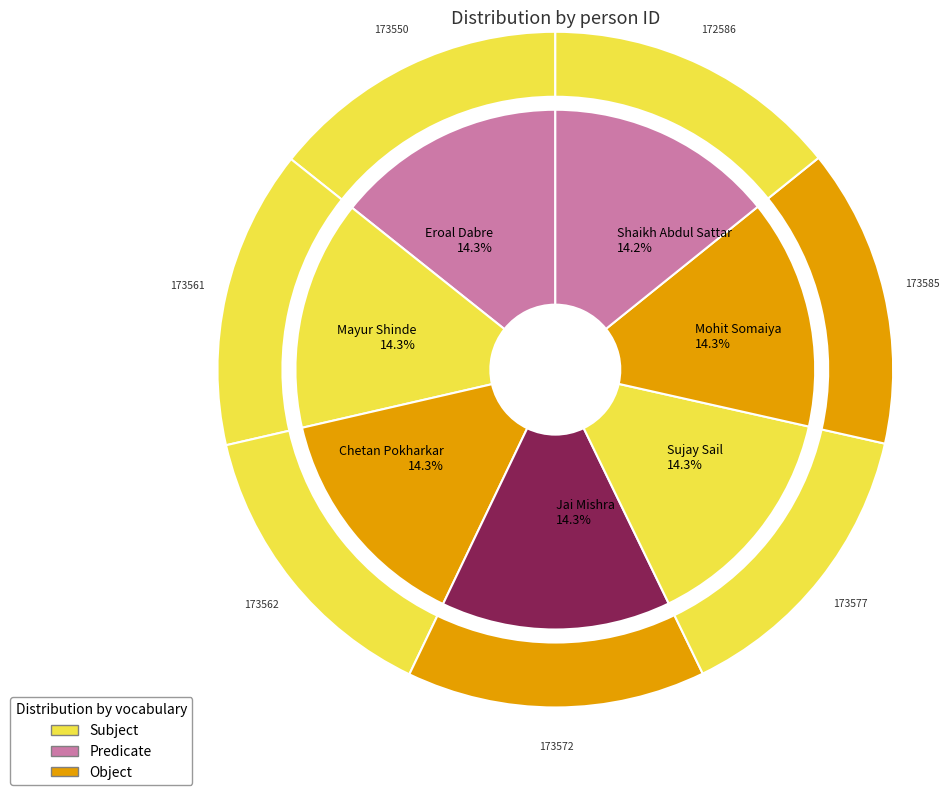

Is Chetan Pokharkar the majority of the pie?

No